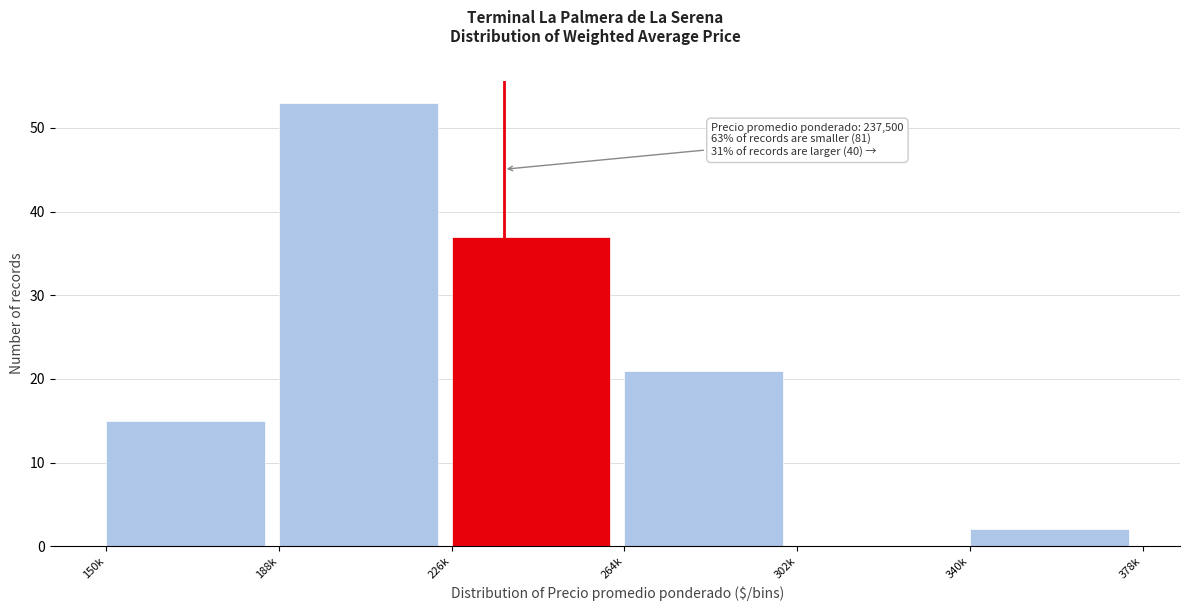

Reading left to right, transcribe all the data shown in this chart.

150k=15	188k=53	226k=37	264k=21	302k=0	340k=2